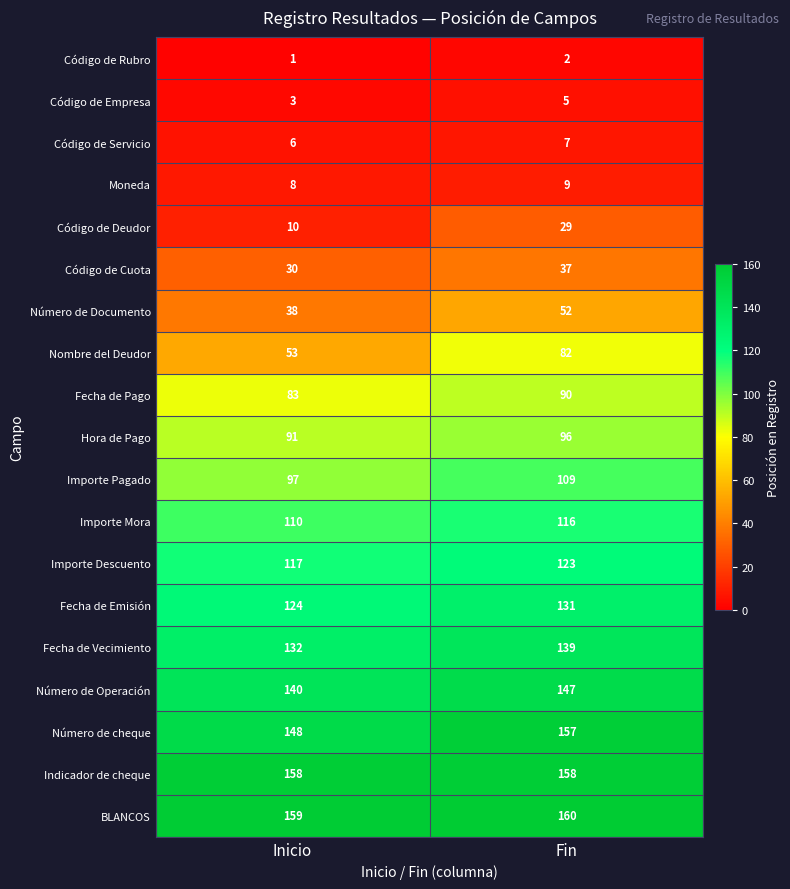

What is the sum of all Código de Empresa values?

8